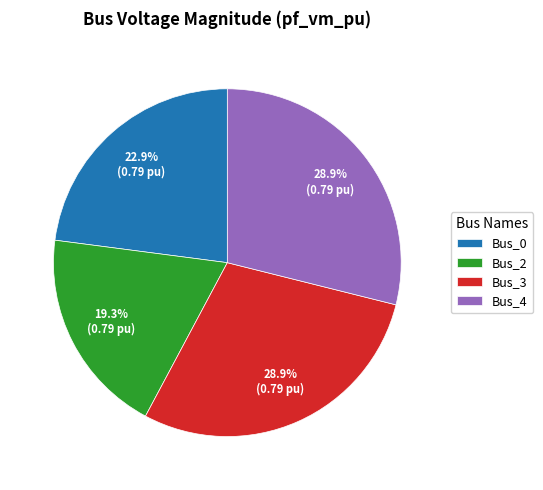

How many slices are in this pie chart?

4